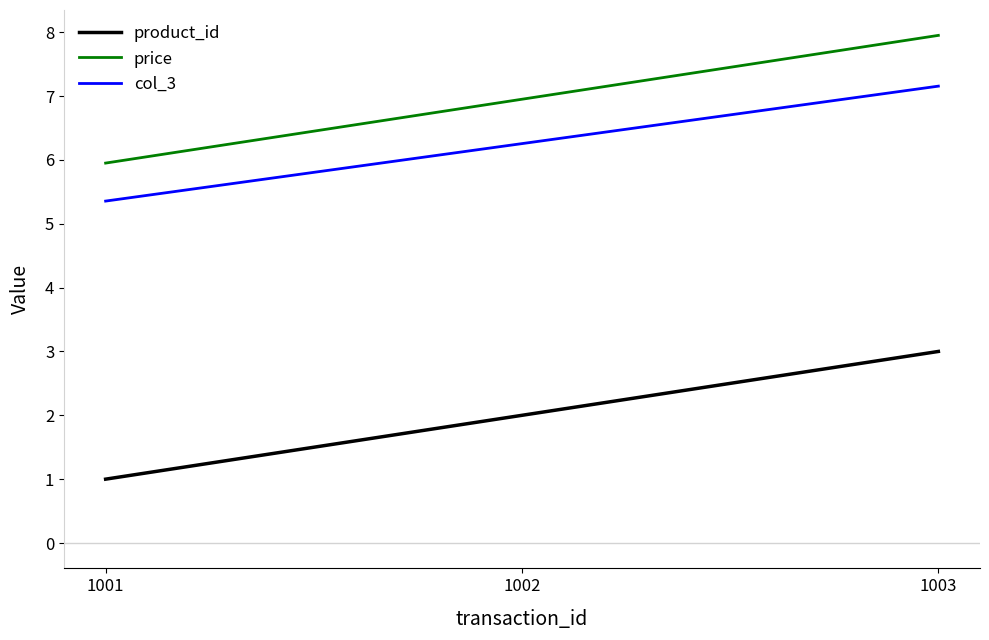

List the labels in order of col_3 value, smallest first.

1001, 1002, 1003